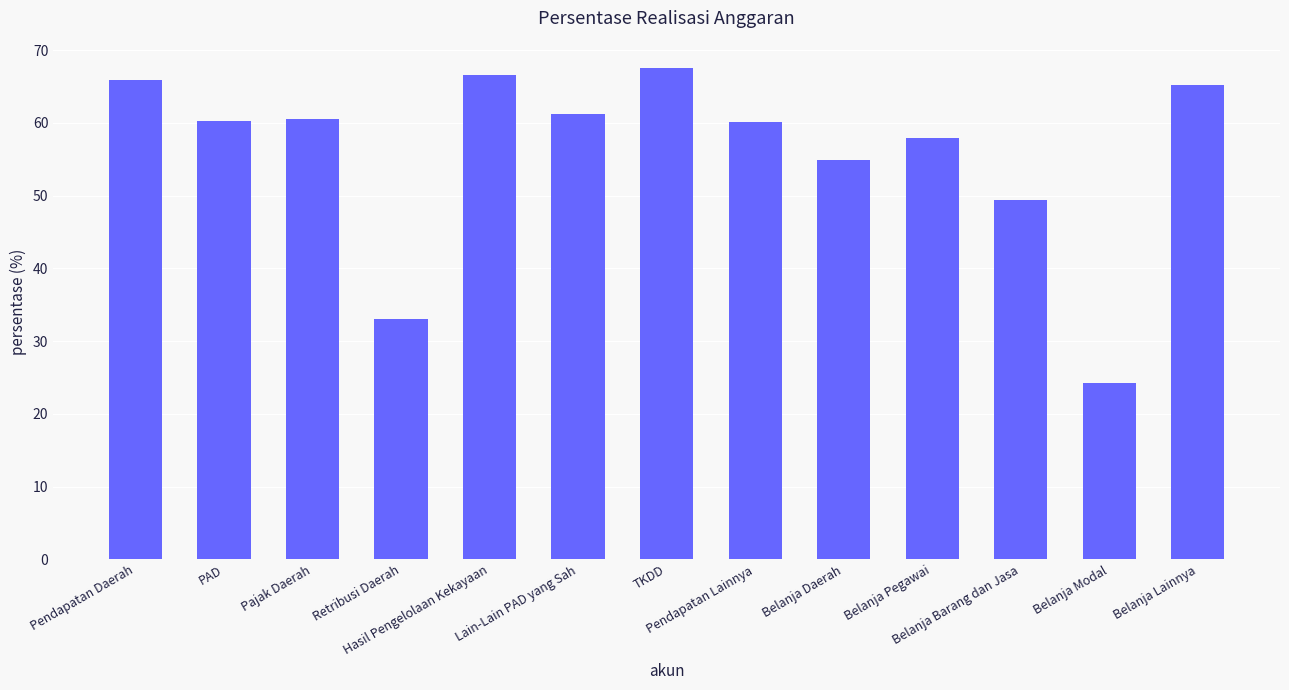

What is the value of the 1st bar from the left?

65.9